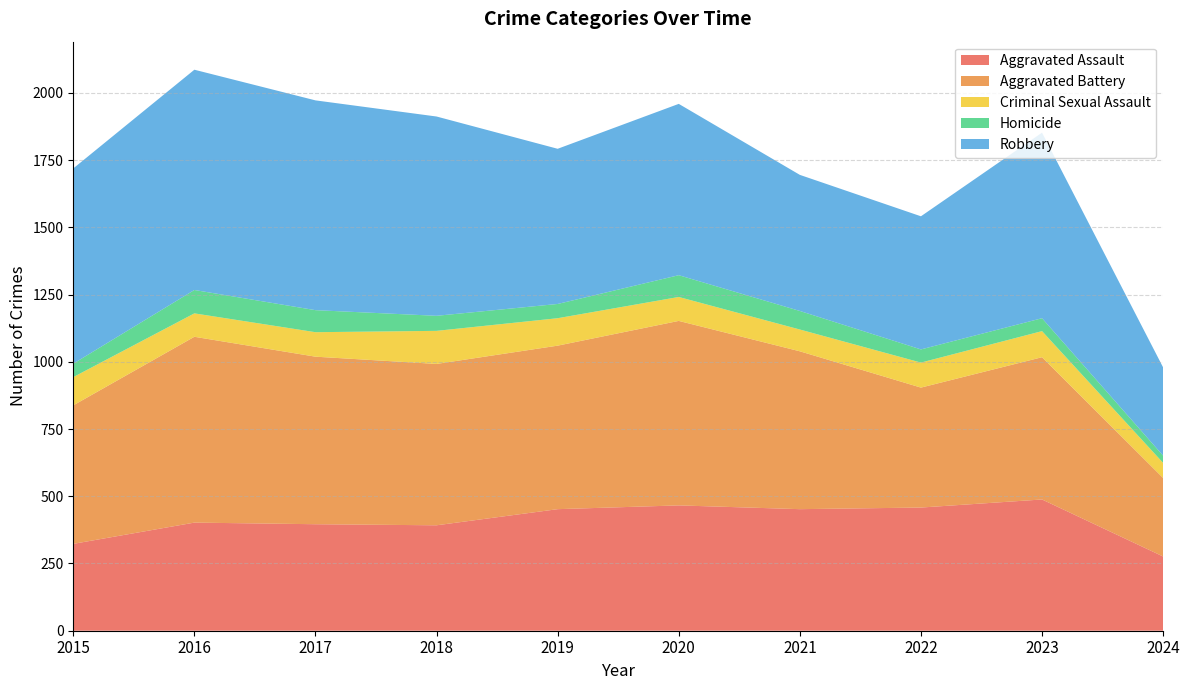

Reading left to right, list all the values displayed in this chart.

Aggravated Assault: 323	402	396	392	452	466	452	458	488	276
Aggravated Battery: 515	691	623	600	608	686	587	446	529	292
Criminal Sexual Assault: 105	87	91	123	102	89	81	93	97	56
Homicide: 50	87	82	56	53	81	69	49	48	27
Robbery: 726	819	780	741	577	637	506	495	690	328